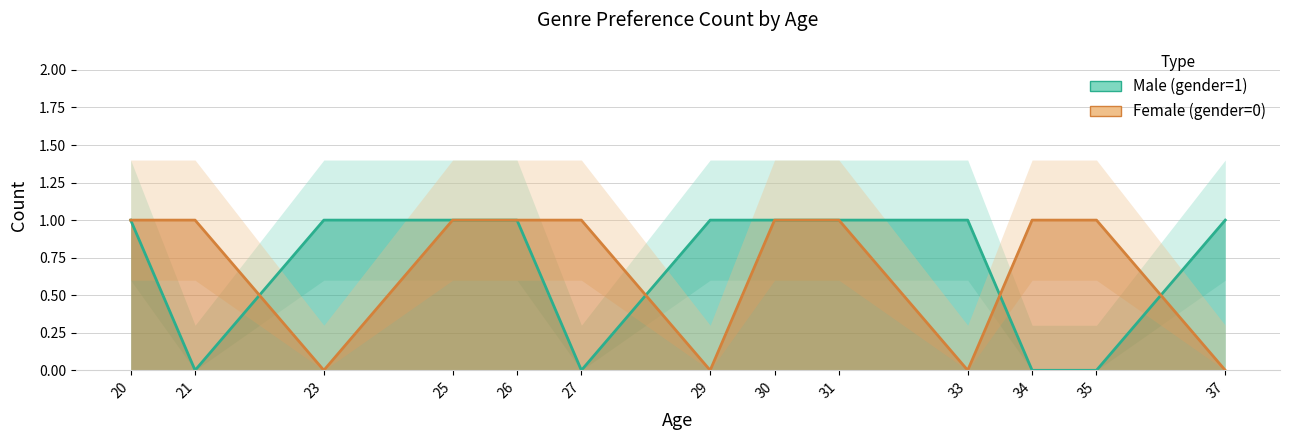

Does the chart display data point markers on the line(s)?

No